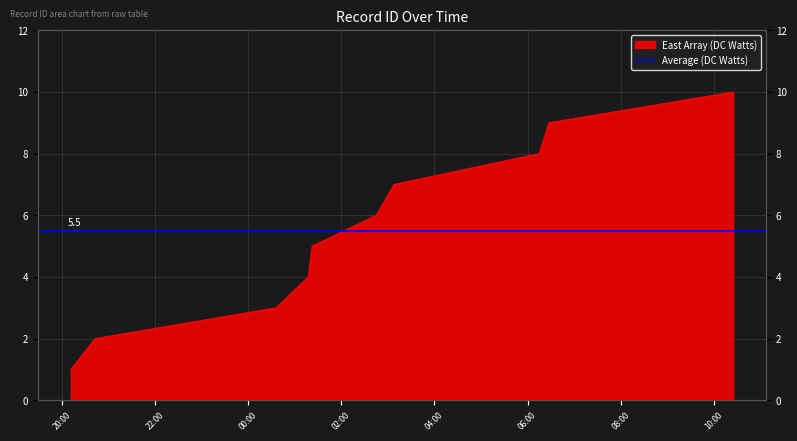

What is the value of the 10th point from the left?

10